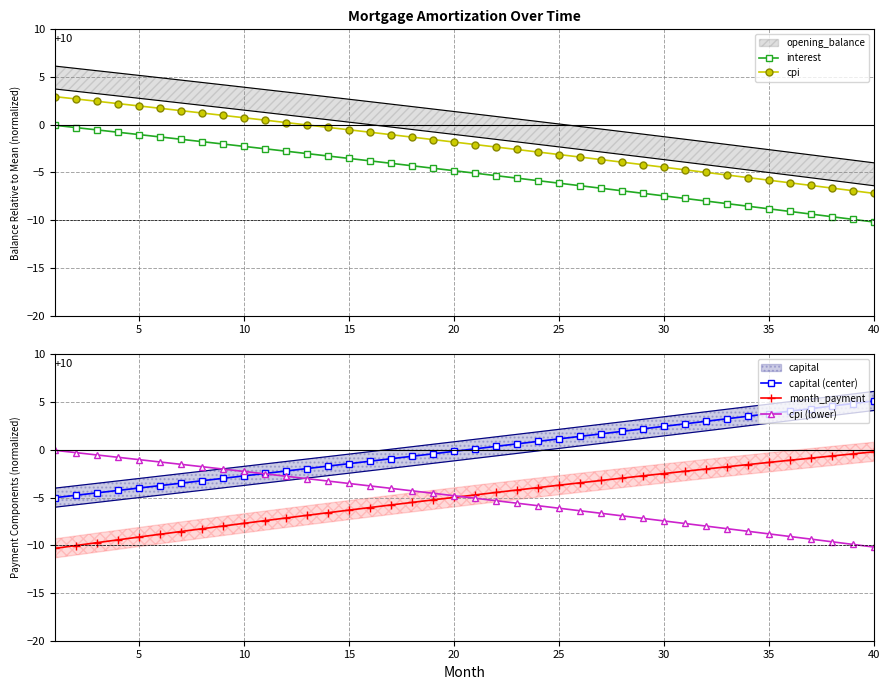

True or false: cpi and interest intersect in this chart.

False